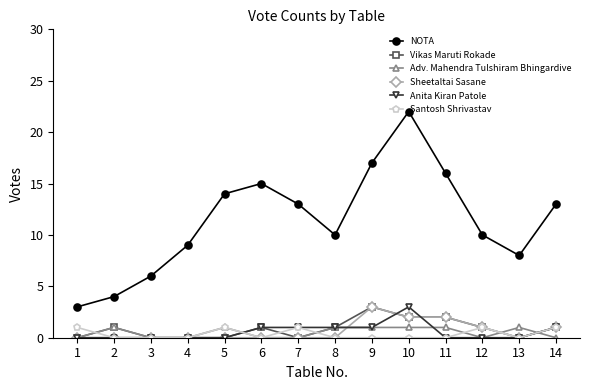

Which series has the largest range (max minus min)?

NOTA